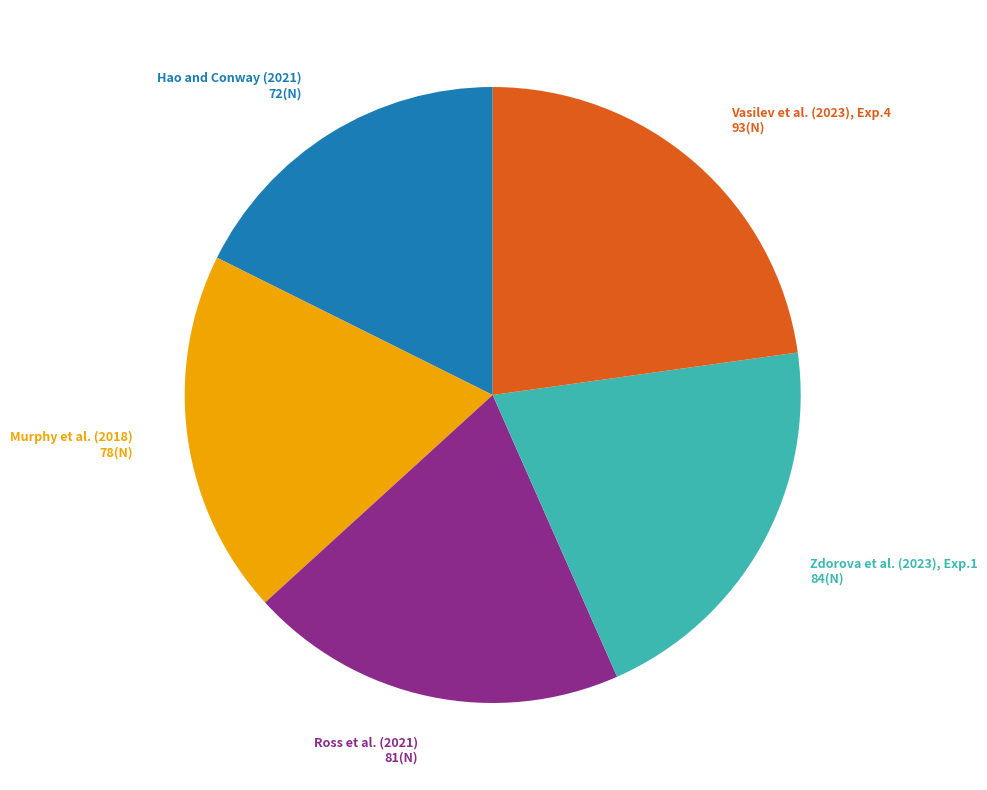

Is there a majority slice in this chart?

No